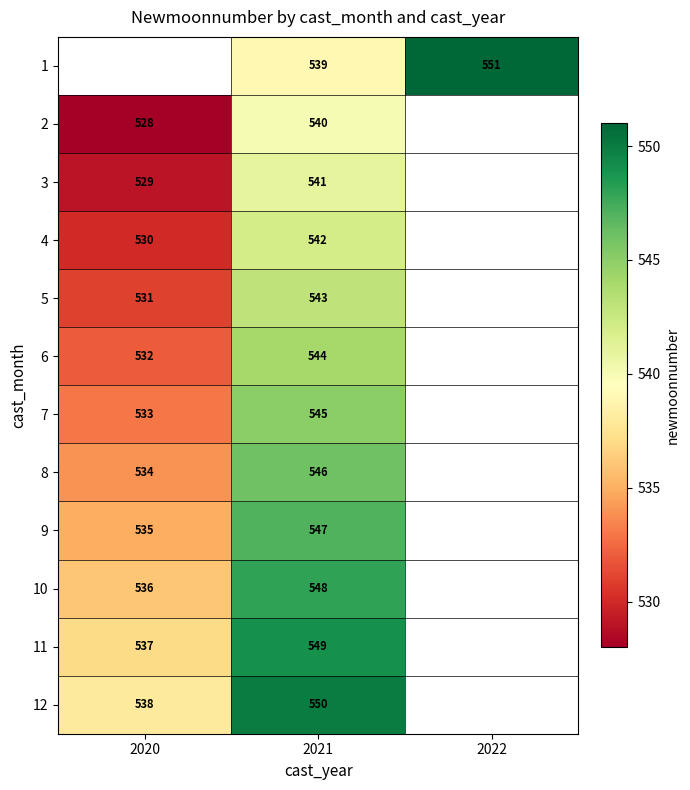

The 1 series shows 937 at 2022. True or false?

False